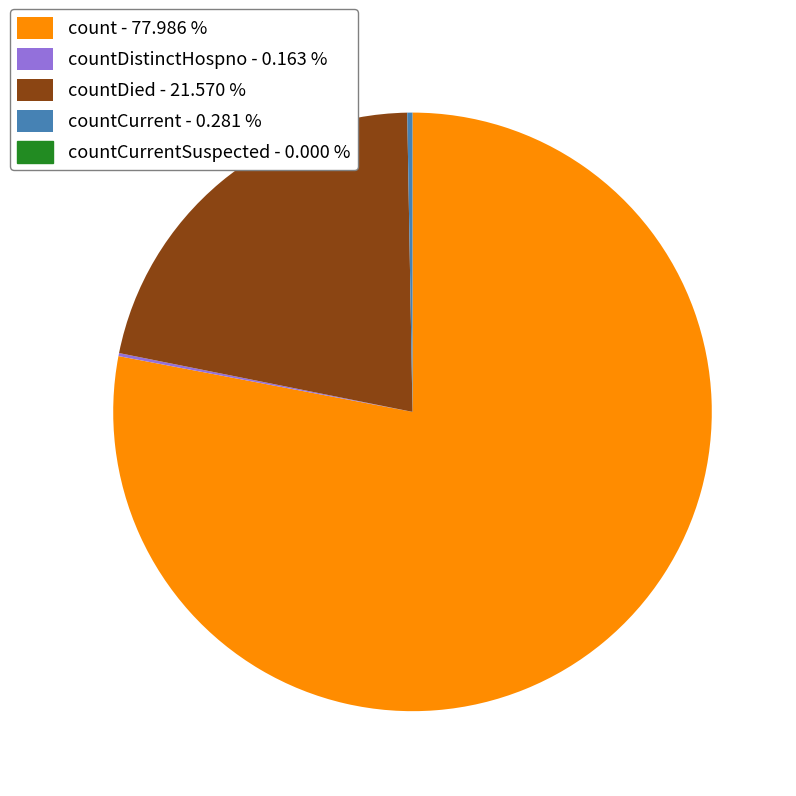

Is there a majority slice in this chart?

Yes